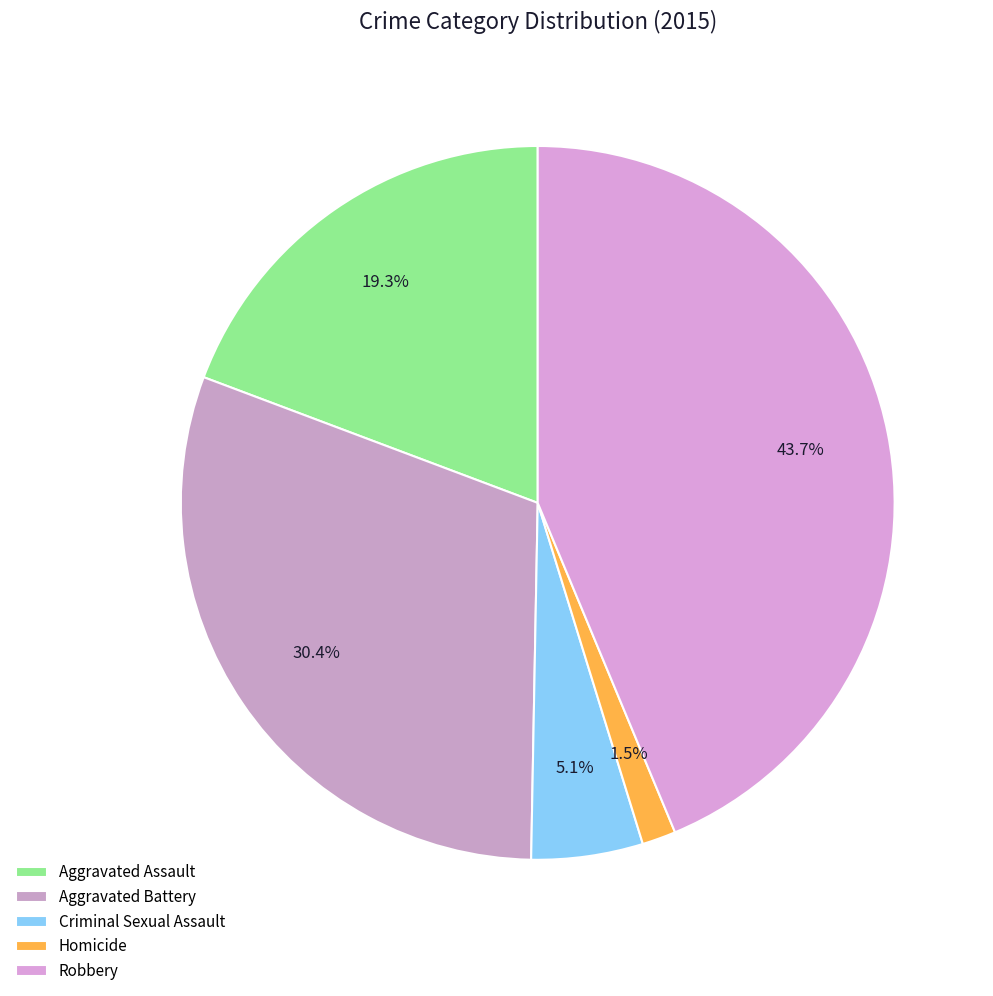

What percentage is NOT represented by Aggravated Battery?

69.6%